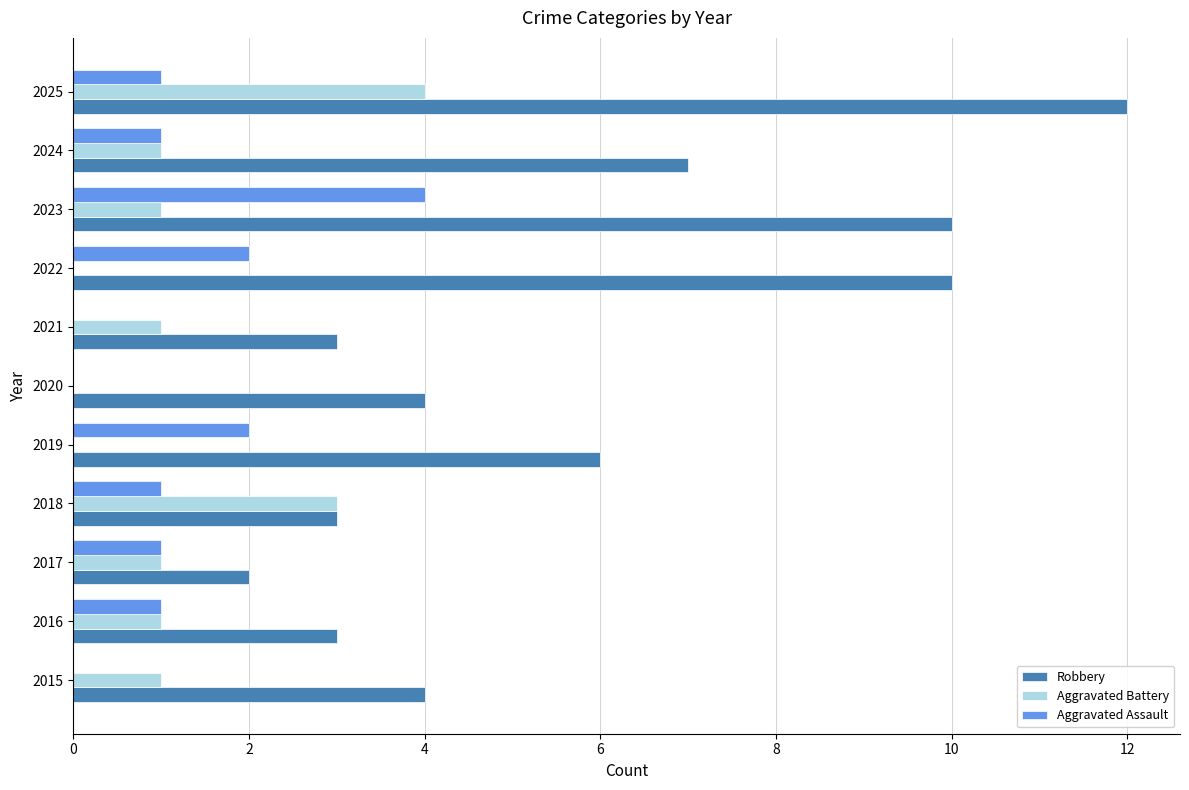

What is the approximate value of Aggravated Battery at 2018?

3